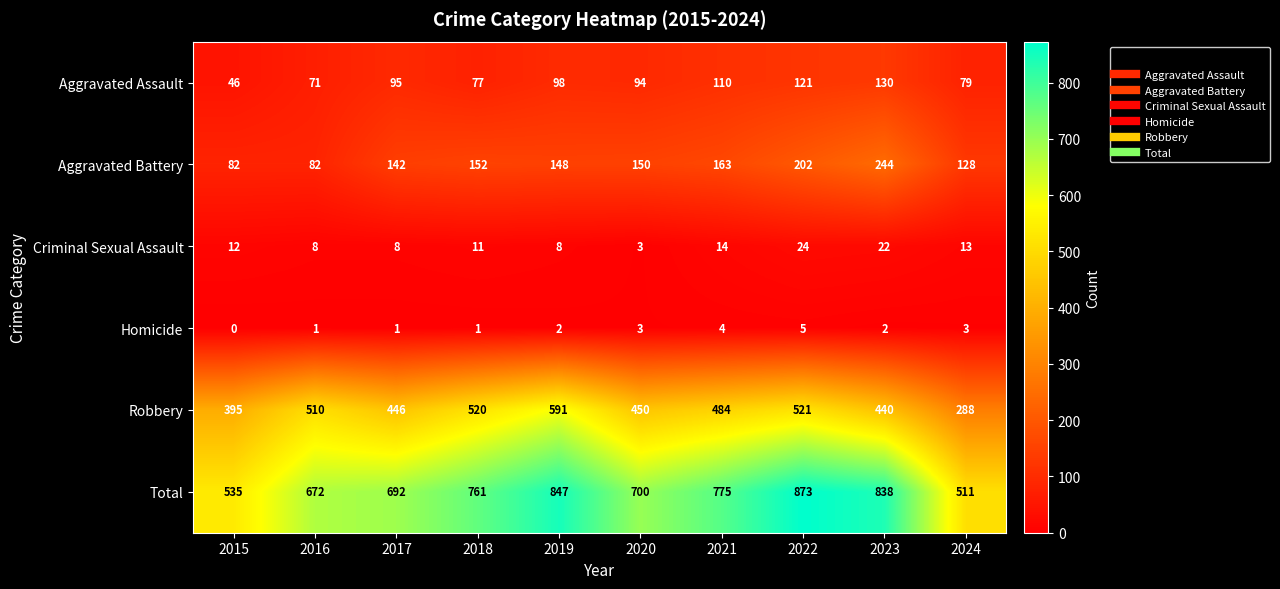

At which label does Aggravated Battery first exceed 150?

2018